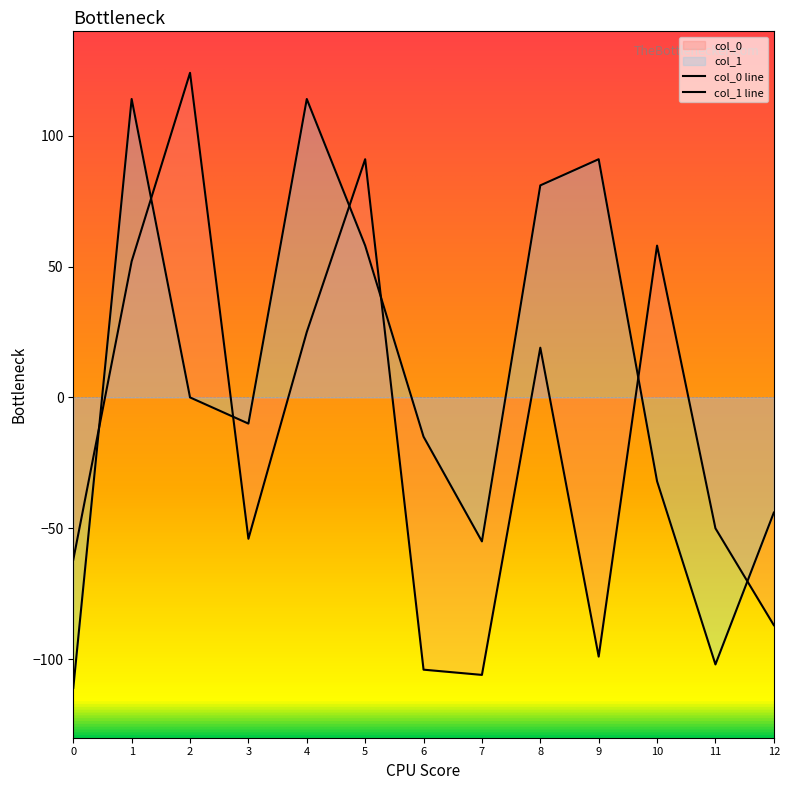

How many times do col_0 and col_1 cross each other?

7